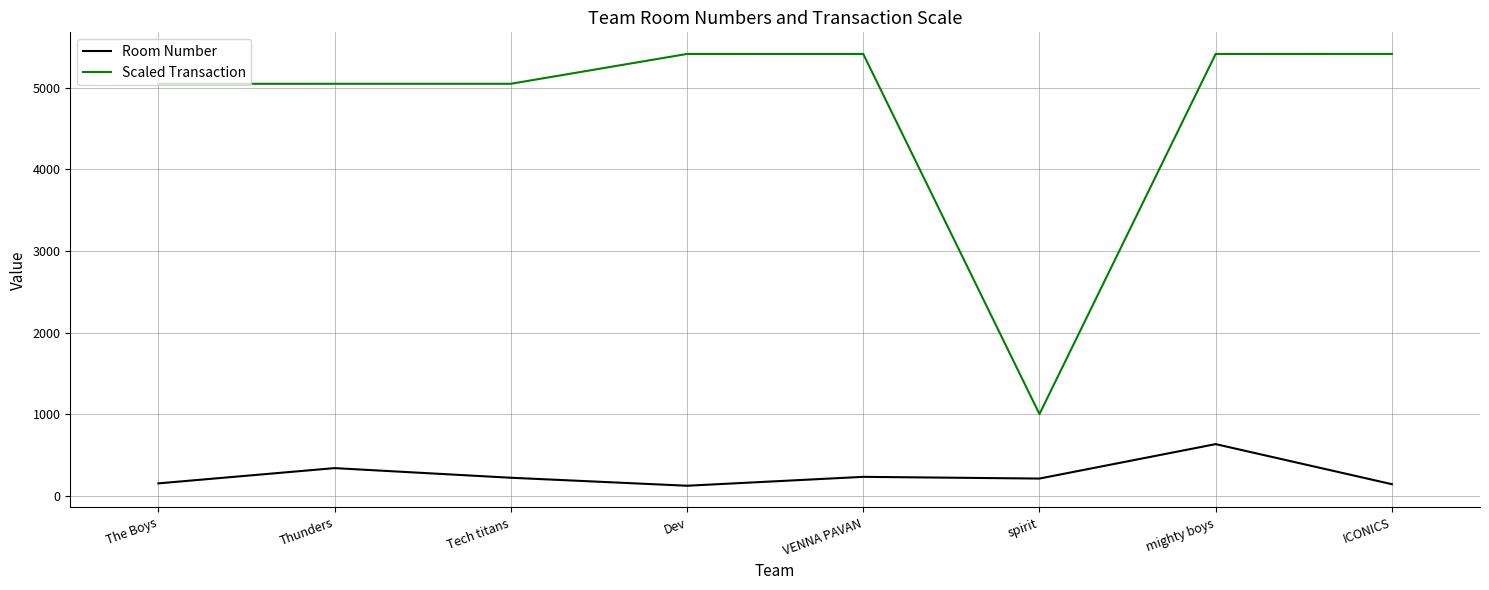

What is the minimum value for Scaled Transaction?

1001.9